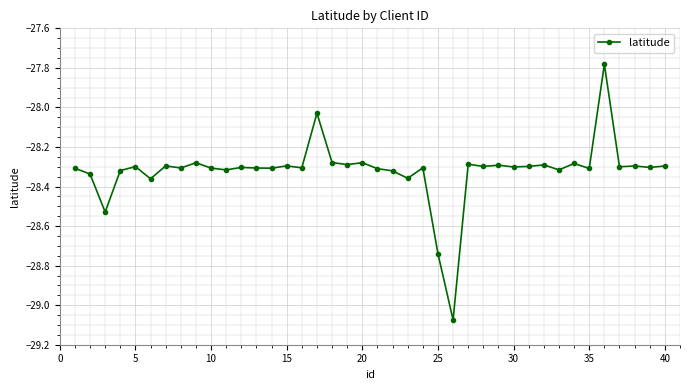

What is the difference between the second highest and minimum values?

1.0